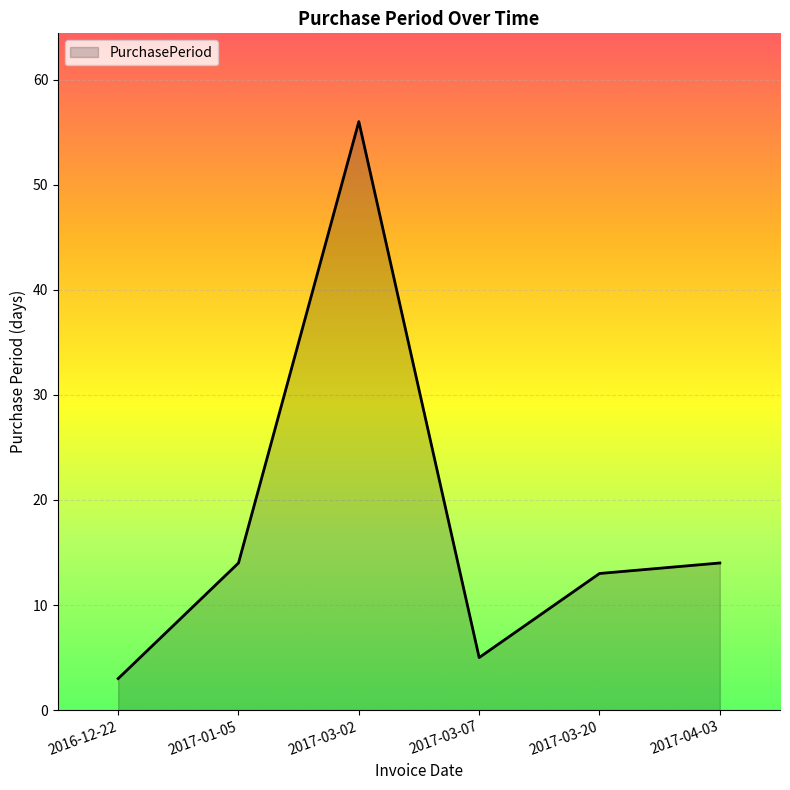

The value at 2017-03-07 is 1. True or false?

False